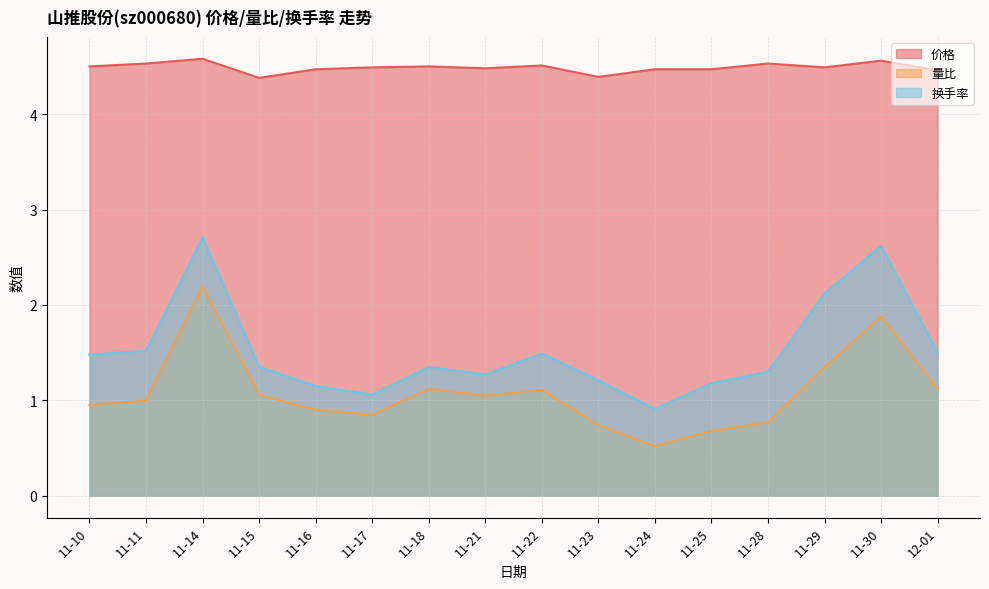

True or false: 换手率 has more than 0 points higher than both neighbors.

True